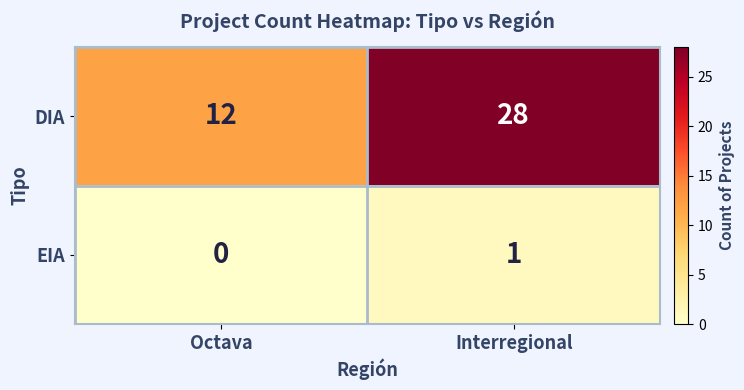

Is it true that EIA equals 0 at Octava?

True